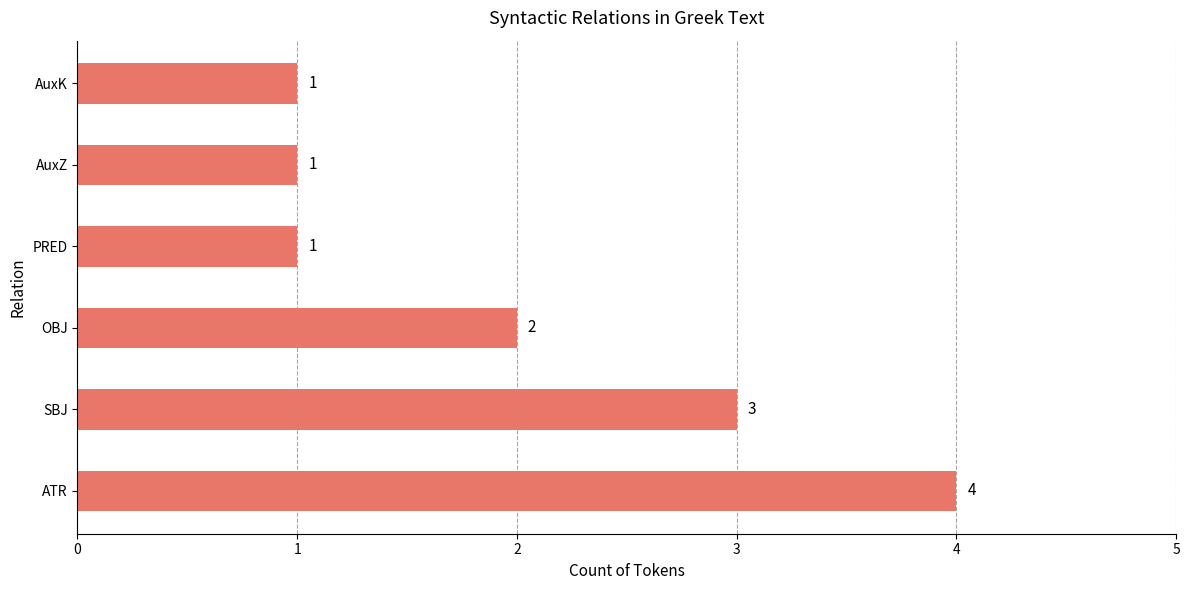

What is the difference between the maximum and second lowest values?

3